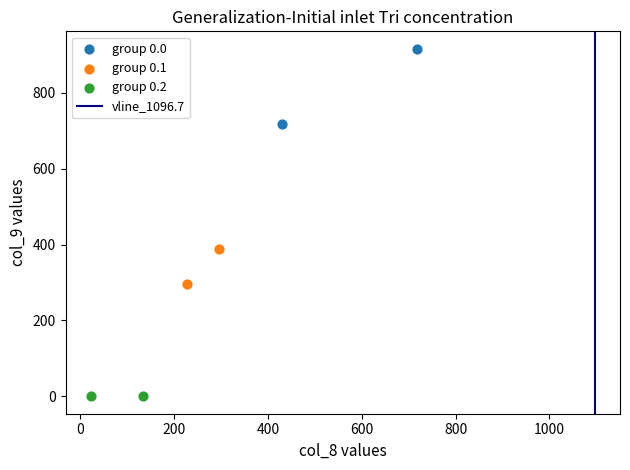

Which series contains the lowest Y value?

group 0.2